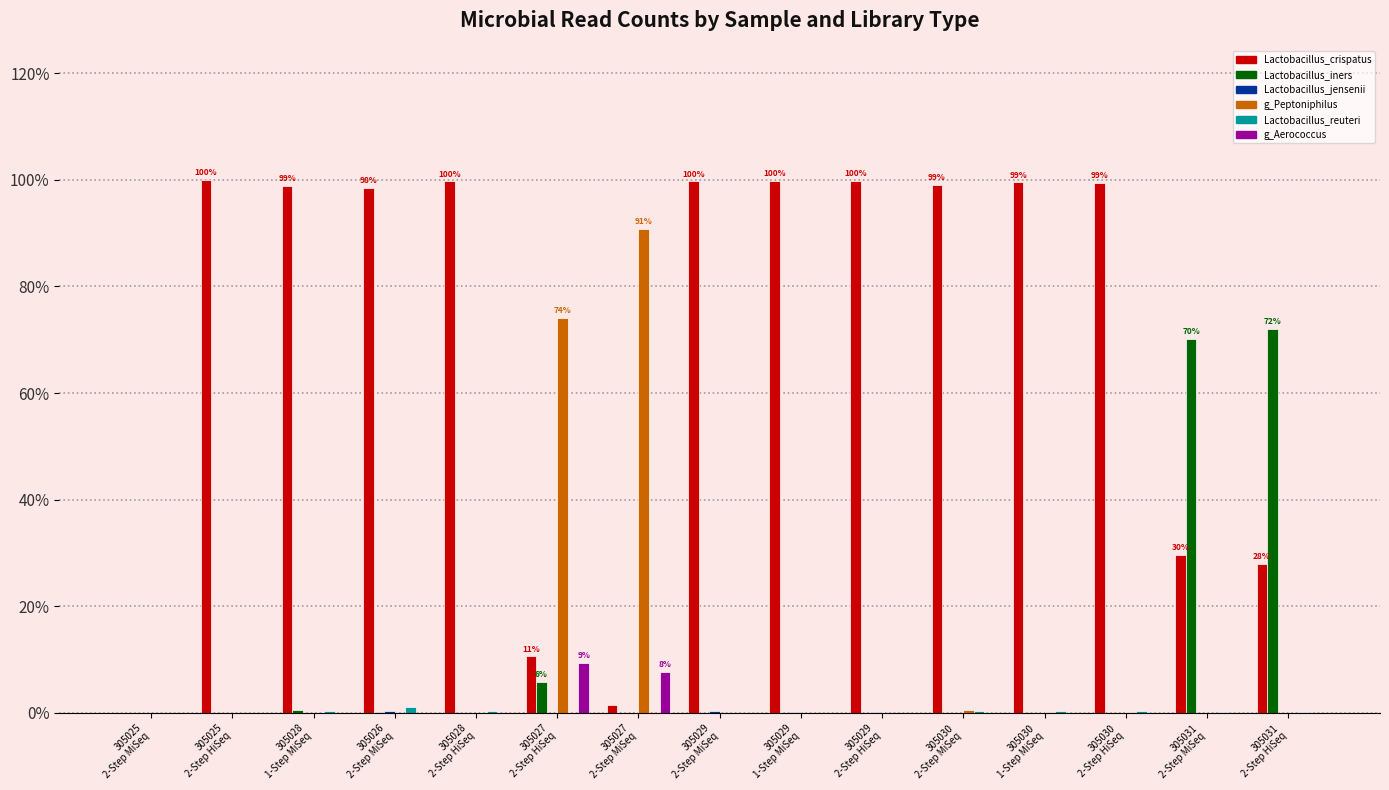

What is the sum of all g_Peptoniphilus values?

165.7